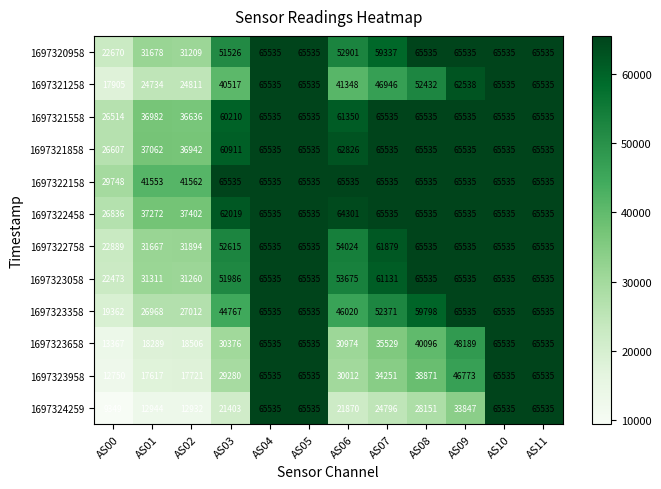

How many series are shown in this chart?

12